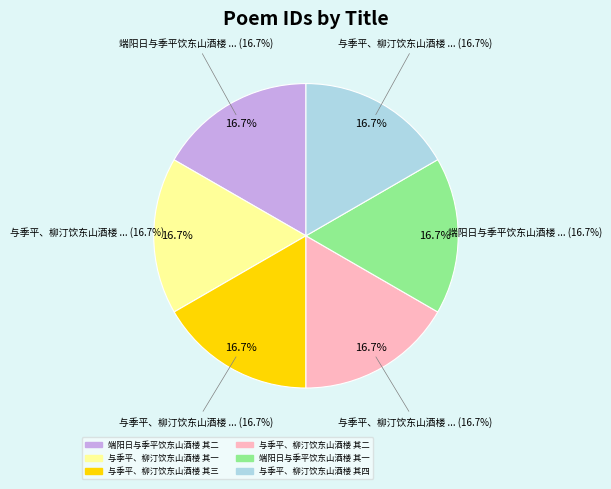

Rank the categories by value from highest to lowest.

端阳日与季平饮东山酒楼 其二, 端阳日与季平饮东山酒楼 其一, 与季平、柳汀饮东山酒楼 其四, 与季平、柳汀饮东山酒楼 其三, 与季平、柳汀饮东山酒楼 其二, 与季平、柳汀饮东山酒楼 其一